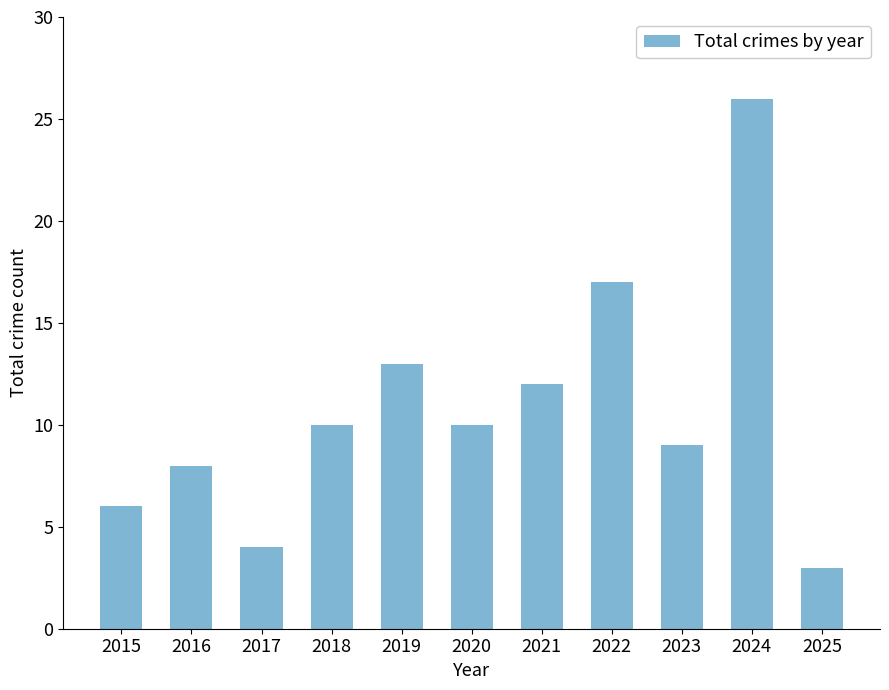

What is the difference between the values at 2019 and 2021?

1